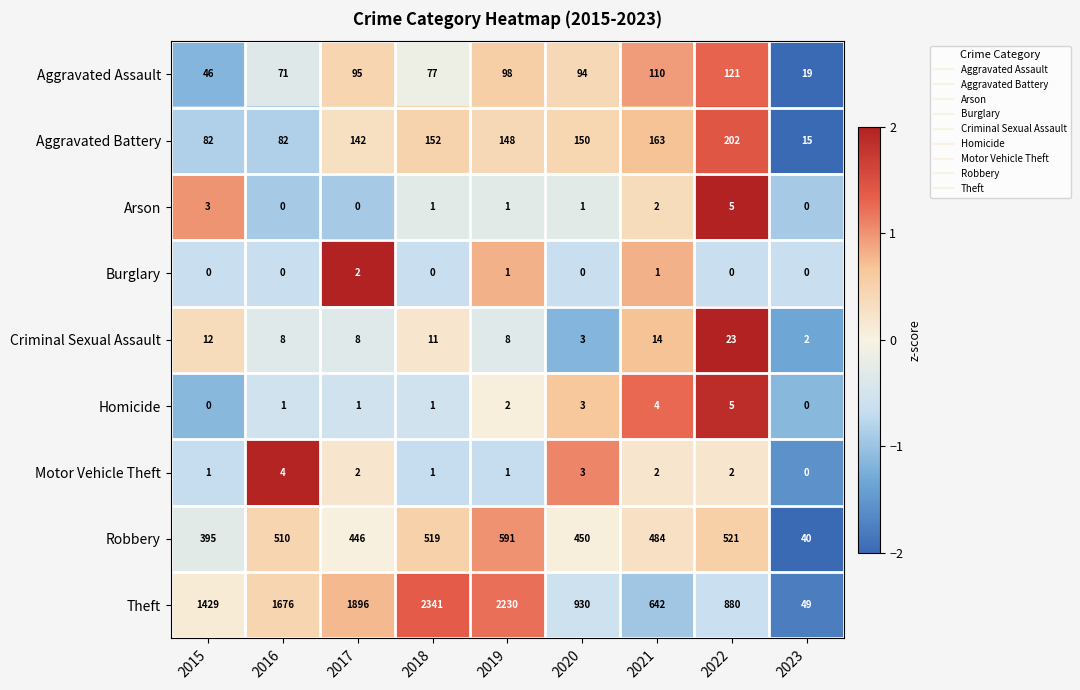

What is the difference between the maximum and minimum values in the Theft series?

2292